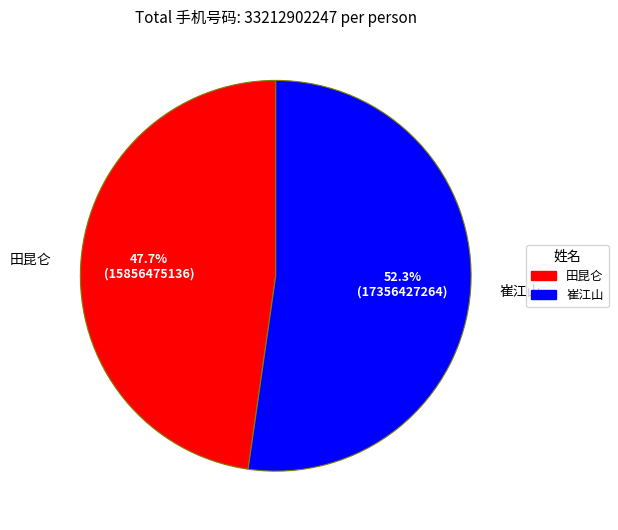

Which has a higher value, 田昆仑 or 崔江山?

崔江山